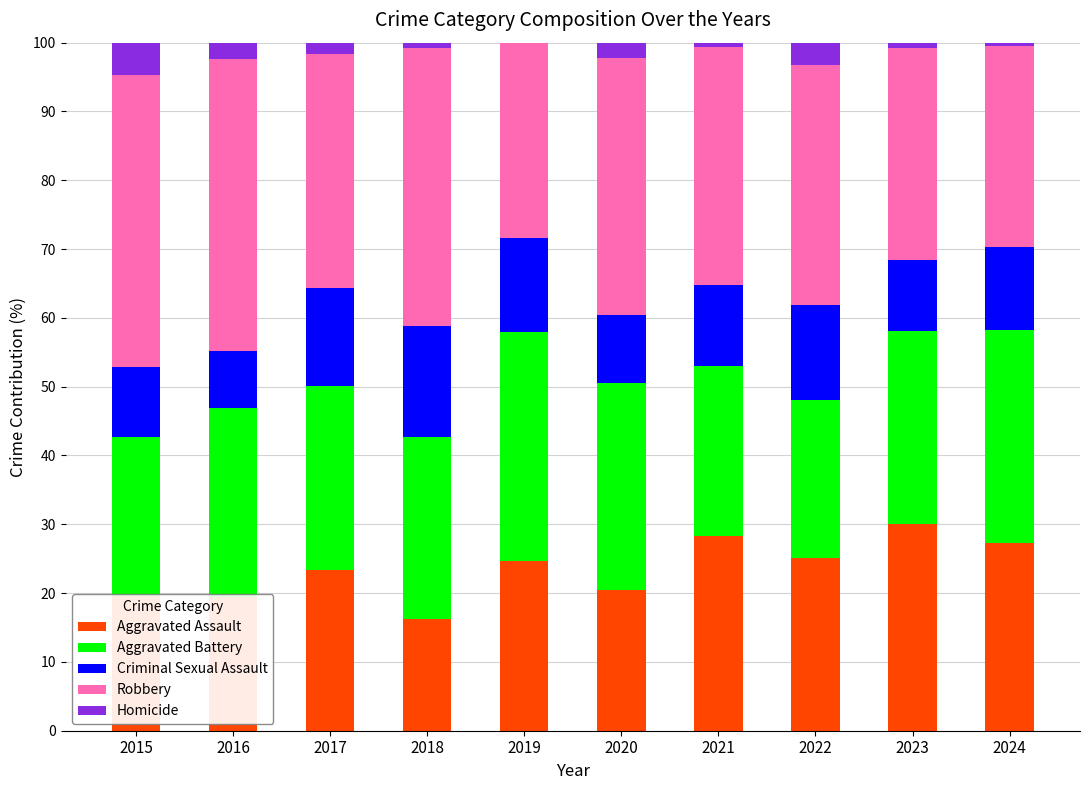

Is it true that Aggravated Assault equals 7.3 at 2018?

False